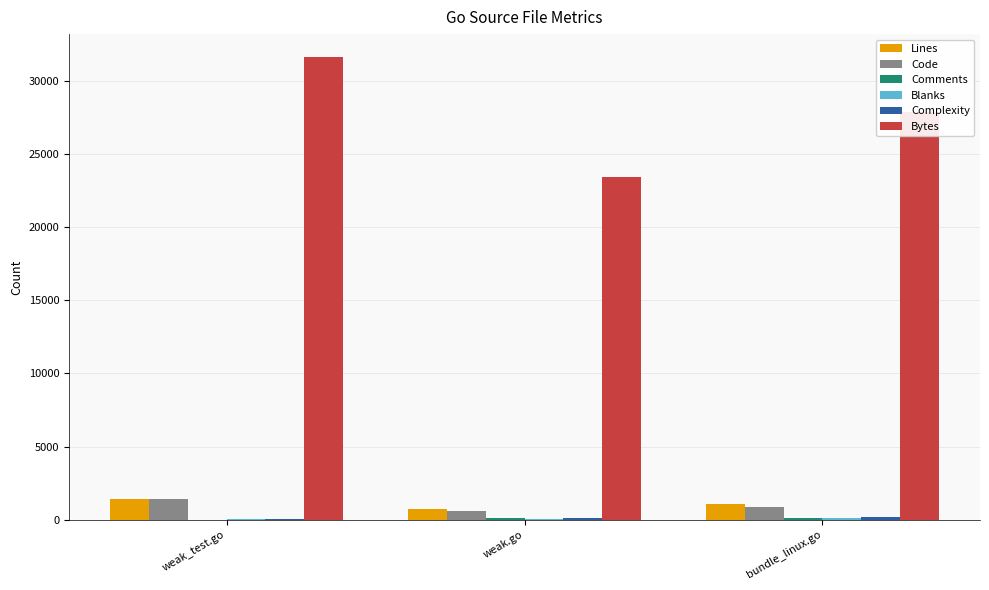

At which category is the sum across all series the highest?

weak_test.go